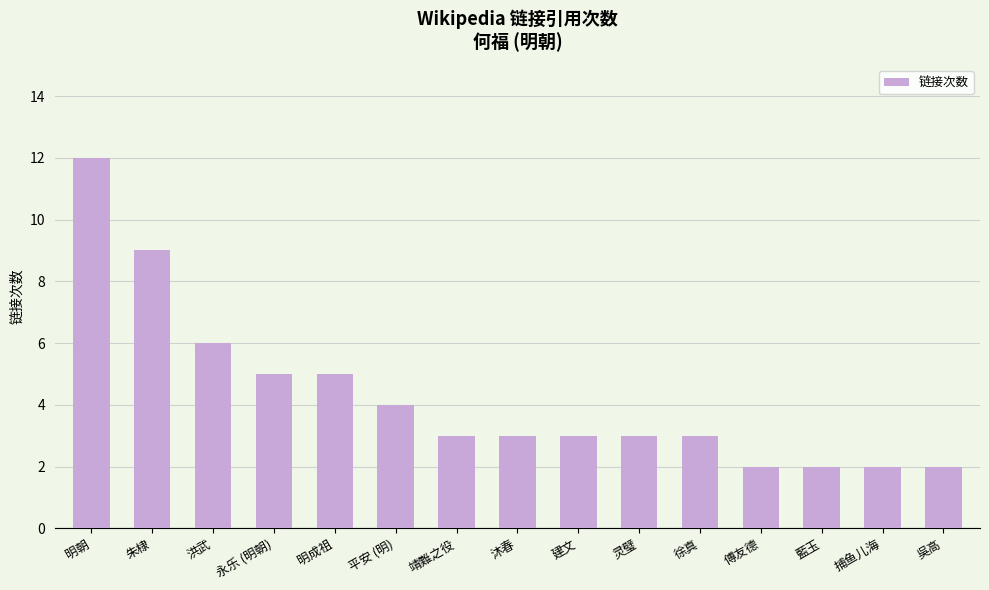

What is the maximum value shown in the chart?

12